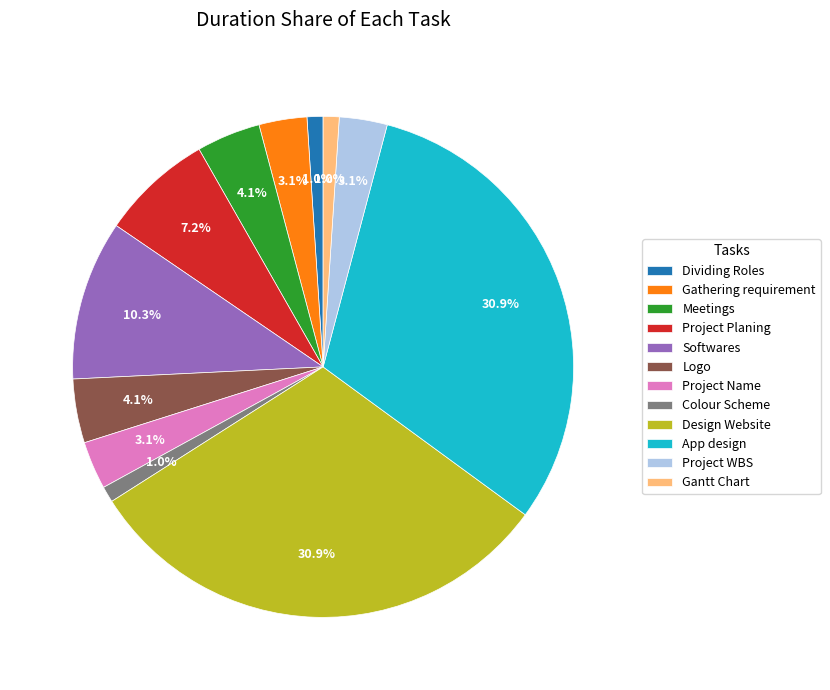

What portion of the pie excludes Gathering requirement?

96.9%